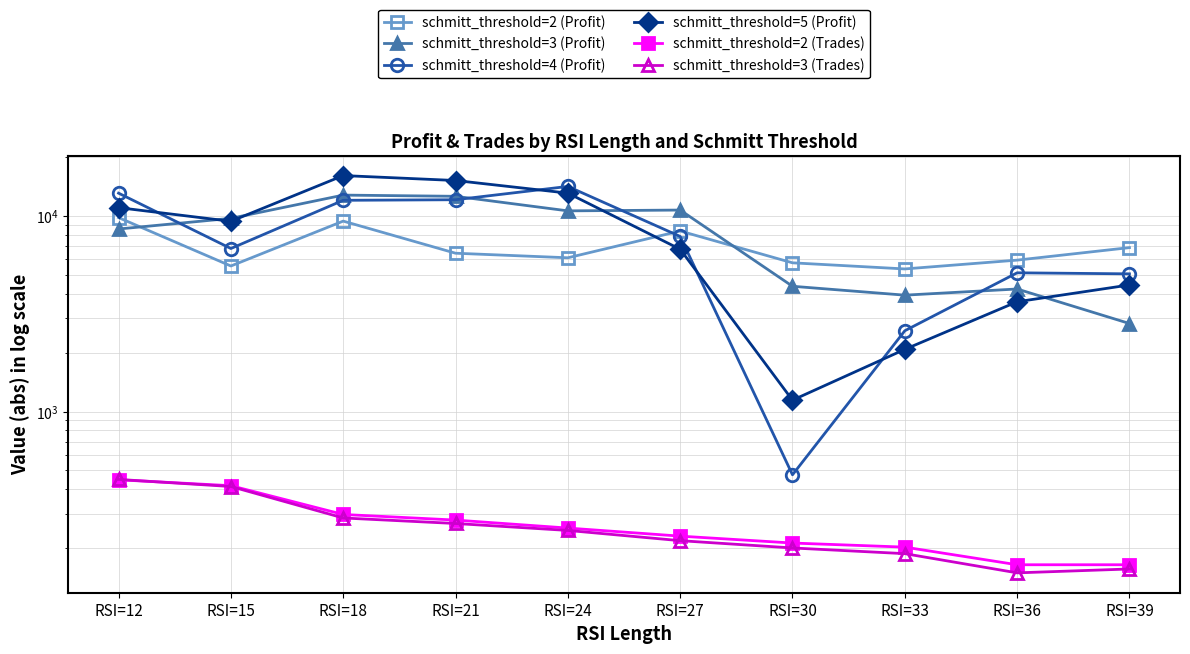

At which category does schmitt_threshold=5 (Profit) reach its first local valley?

RSI=15